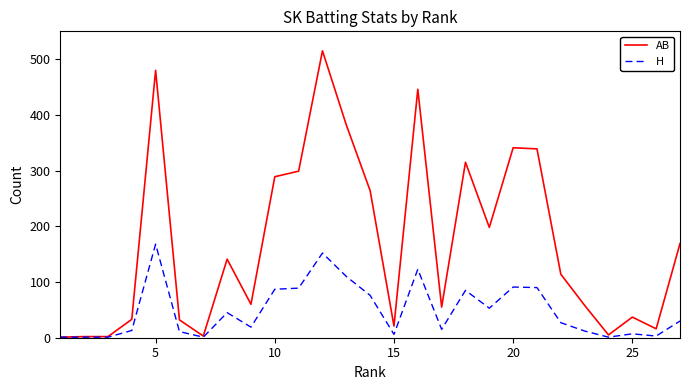

Which series has the largest total across all categories?

AB